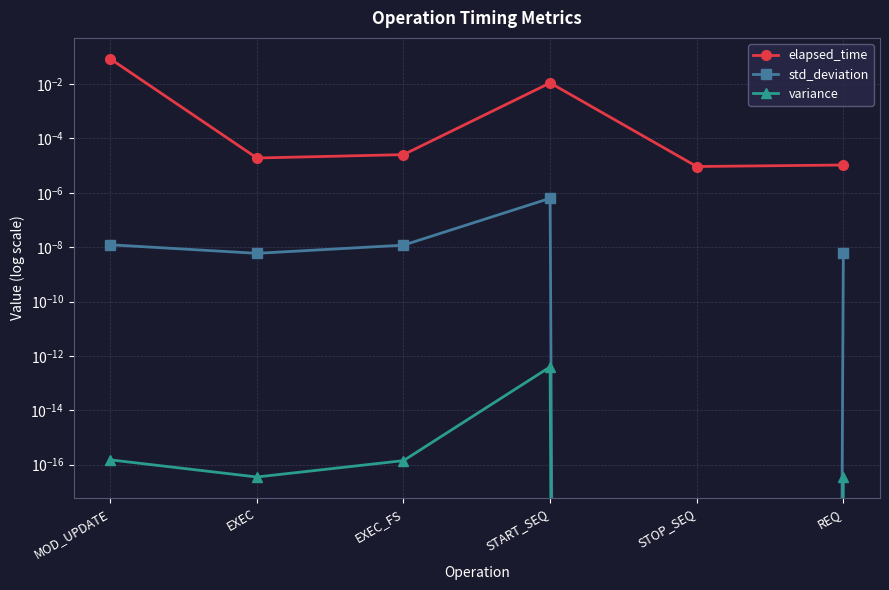

True or false: std_deviation has more than 2 points higher than both neighbors.

False